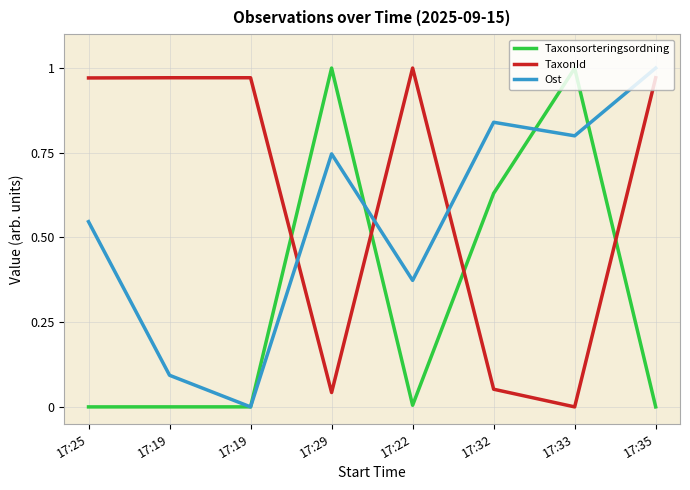

True or false: Ost and Taxonsorteringsordning intersect in this chart.

True